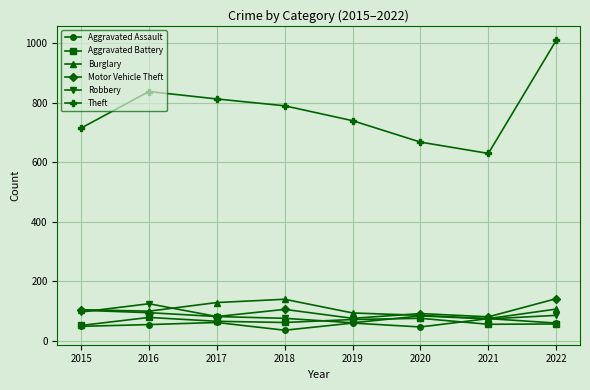

What are all the series names shown in the legend?

Aggravated Assault, Aggravated Battery, Burglary, Motor Vehicle Theft, Robbery, Theft